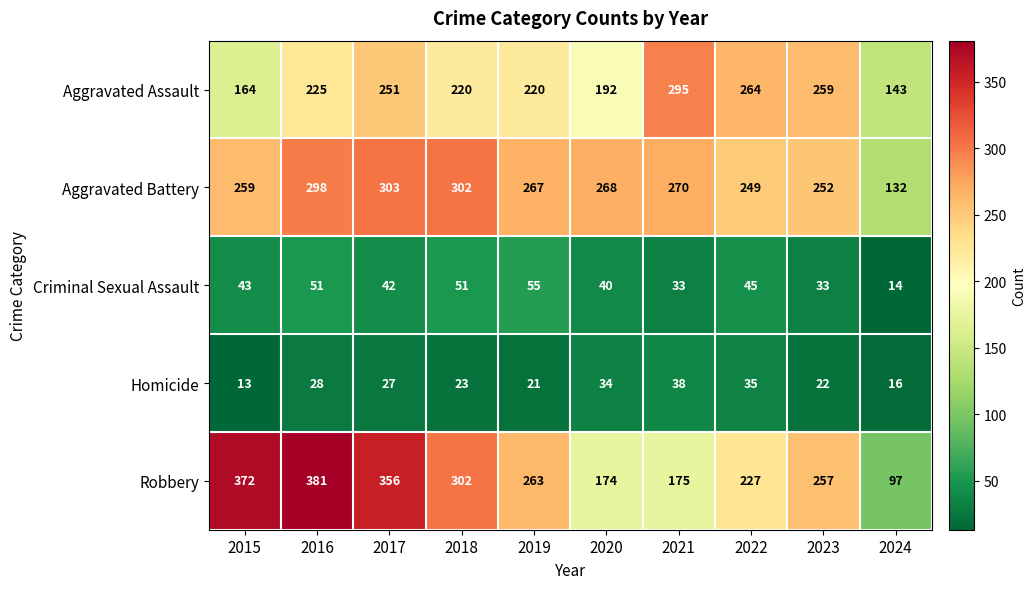

At 2022, list the series in order from largest to smallest.

Aggravated Assault, Aggravated Battery, Robbery, Criminal Sexual Assault, Homicide